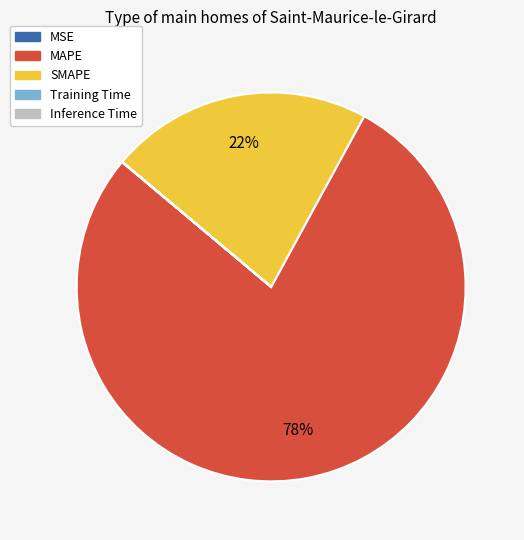

To the nearest percent, what is the difference between the largest and smallest slice percentages?

78%